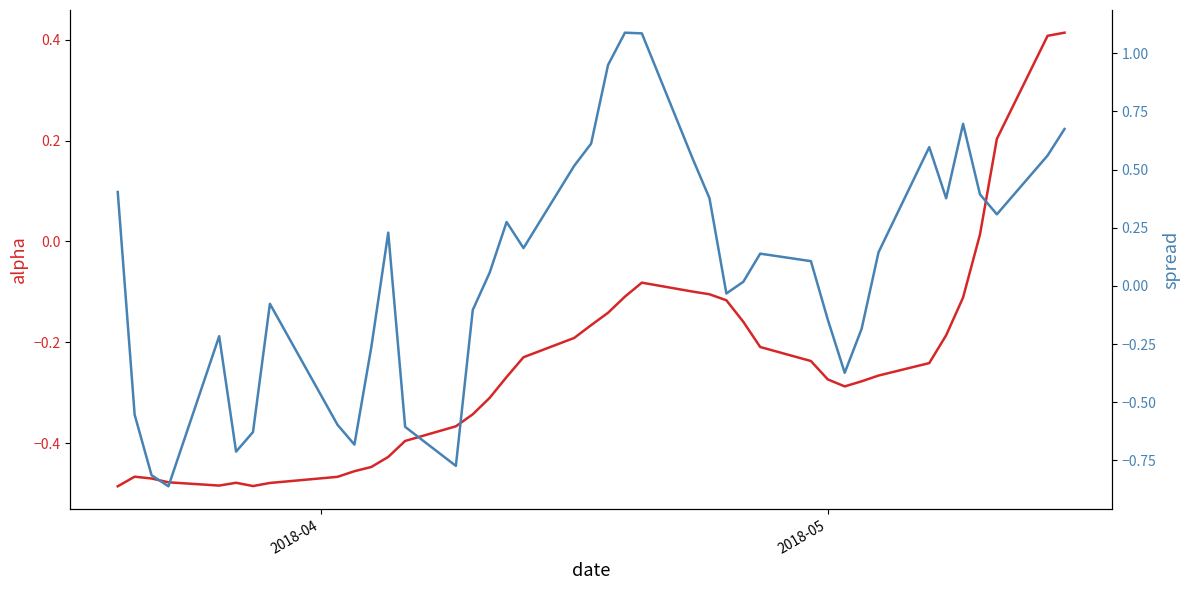

Reading left to right, list all the values displayed in this chart.

alpha: -0.5	-0.5	-0.5	-0.5	-0.5	-0.5	-0.5	-0.5	-0.5	-0.5	-0.4	-0.4	-0.4	-0.4	-0.3	-0.3	-0.3	-0.2	-0.2	-0.2	-0.1	-0.1	-0.1	-0.1	-0.1	-0.1	-0.2	-0.2	-0.2	-0.3	-0.3	-0.3	-0.3	-0.2	-0.2	-0.1	0.0	0.2	0.4	0.4
spread: 0.4	-0.6	-0.8	-0.9	-0.2	-0.7	-0.6	-0.1	-0.6	-0.7	-0.3	0.2	-0.6	-0.8	-0.1	0.1	0.3	0.2	0.5	0.6	0.9	1.1	1.1	0.5	0.4	-0.0	0.0	0.1	0.1	-0.1	-0.4	-0.2	0.1	0.6	0.4	0.7	0.4	0.3	0.6	0.7